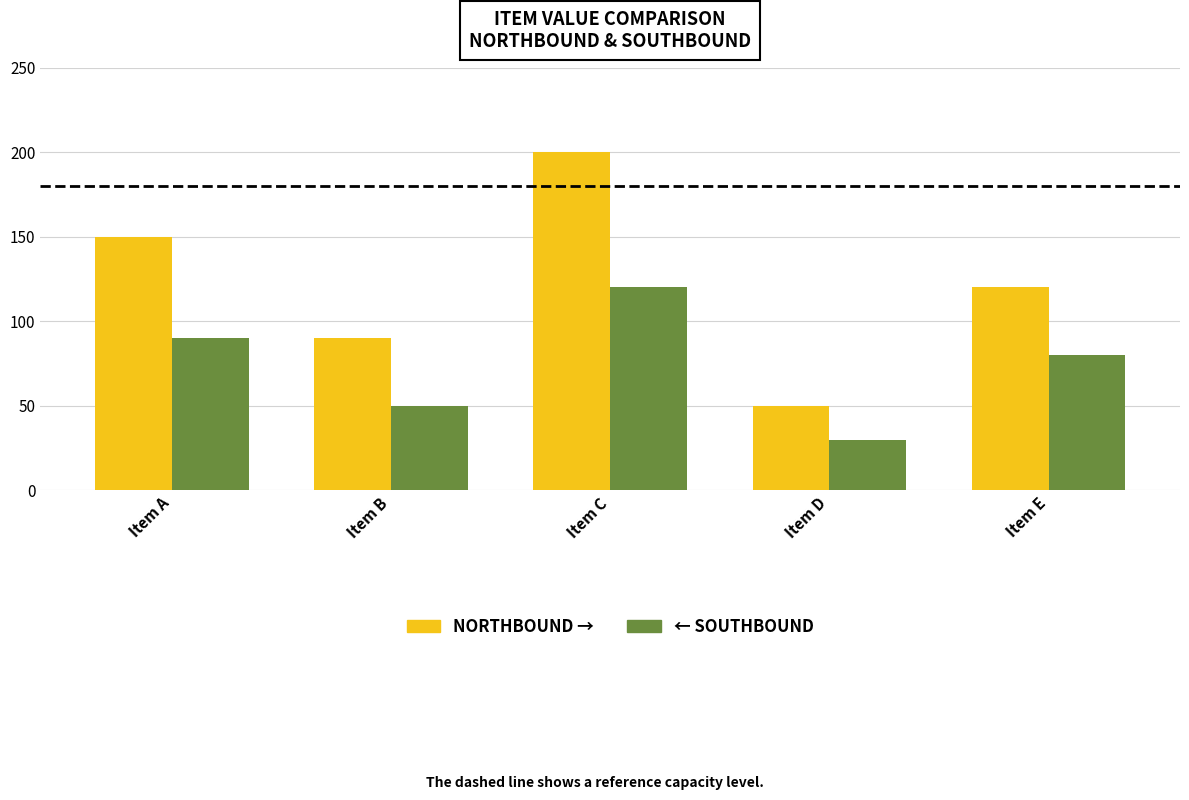

What is the greatest value displayed?

200